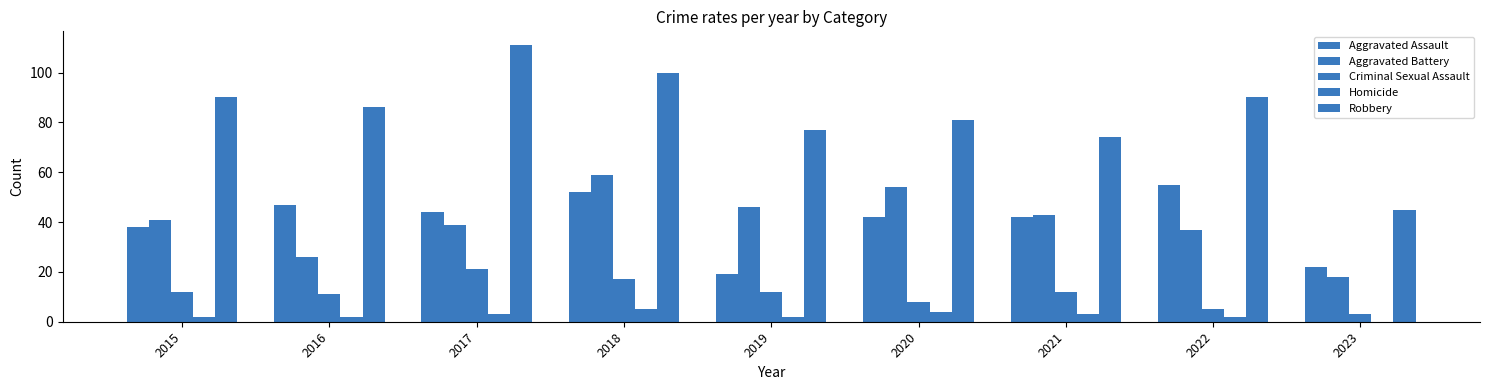

Does the chart contain stacked bars?

No